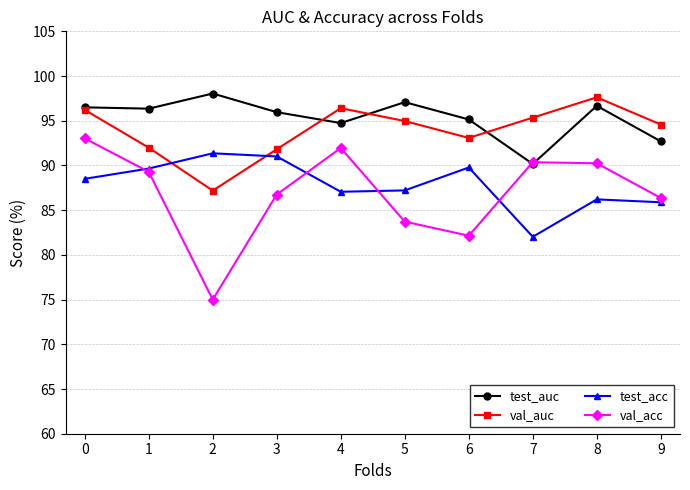

True or false: test_acc and test_auc cross at least once.

False